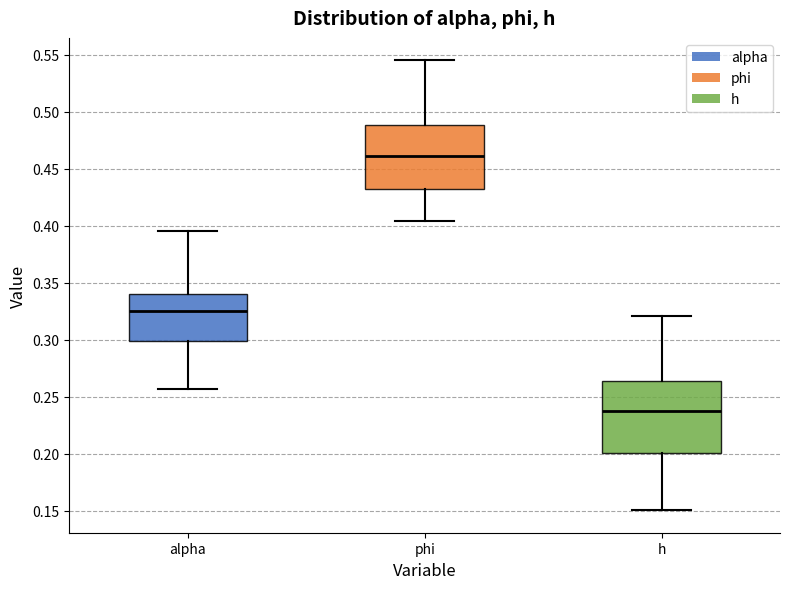

Where is the lower edge of the box for alpha on the y-axis? The values are not printed on the chart, so give them approximately, as read against the axis.

0.300